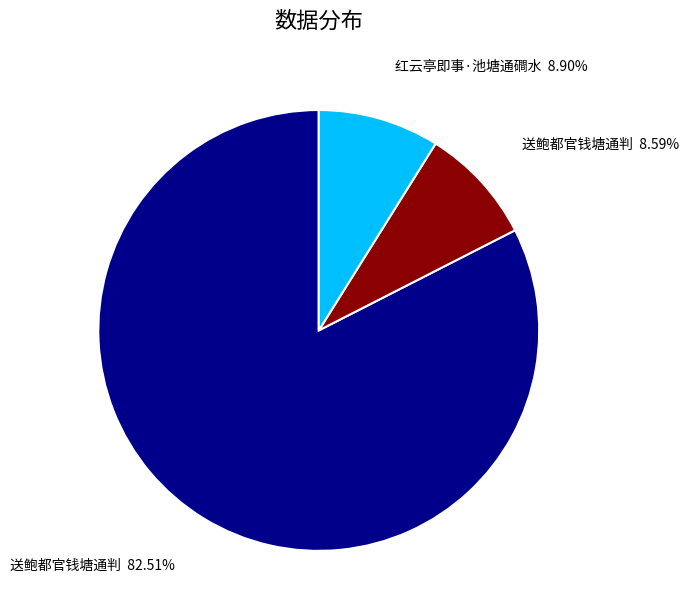

Count the number of slices in the pie.

3